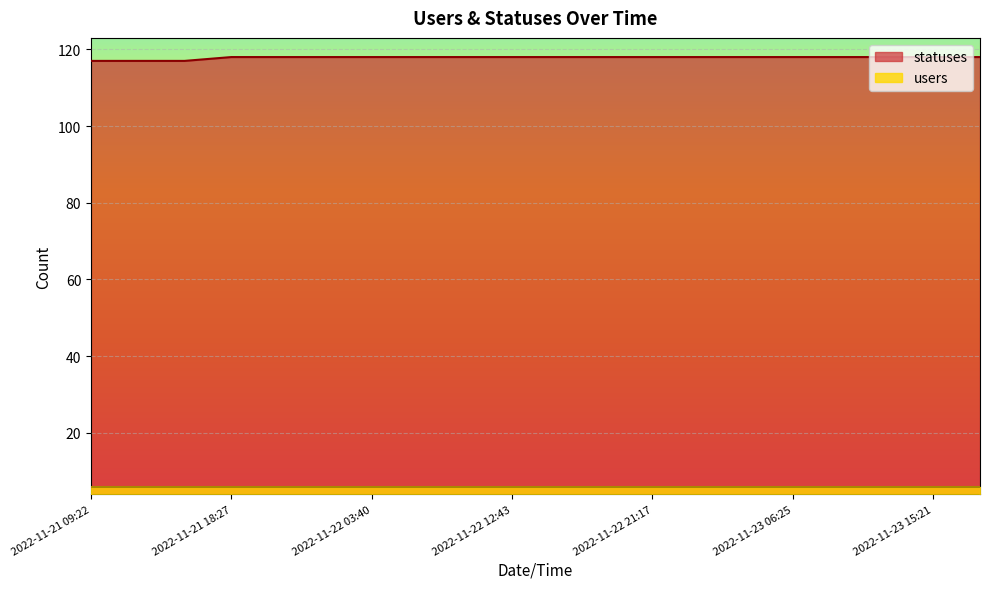

Rank the categories by value from highest to lowest.

2022-11-21 18:27, 2022-11-21 21:21, 2022-11-22 01:59, 2022-11-22 03:40, 2022-11-22 06:27, 2022-11-22 09:21, 2022-11-22 12:43, 2022-11-22 15:23, 2022-11-22 18:26, 2022-11-22 21:17, 2022-11-23 01:46, 2022-11-23 03:34, 2022-11-23 06:25, 2022-11-23 09:19, 2022-11-23 12:40, 2022-11-23 15:21, 2022-11-23 18:24, 2022-11-21 09:22, 2022-11-21 13:51, 2022-11-21 15:23